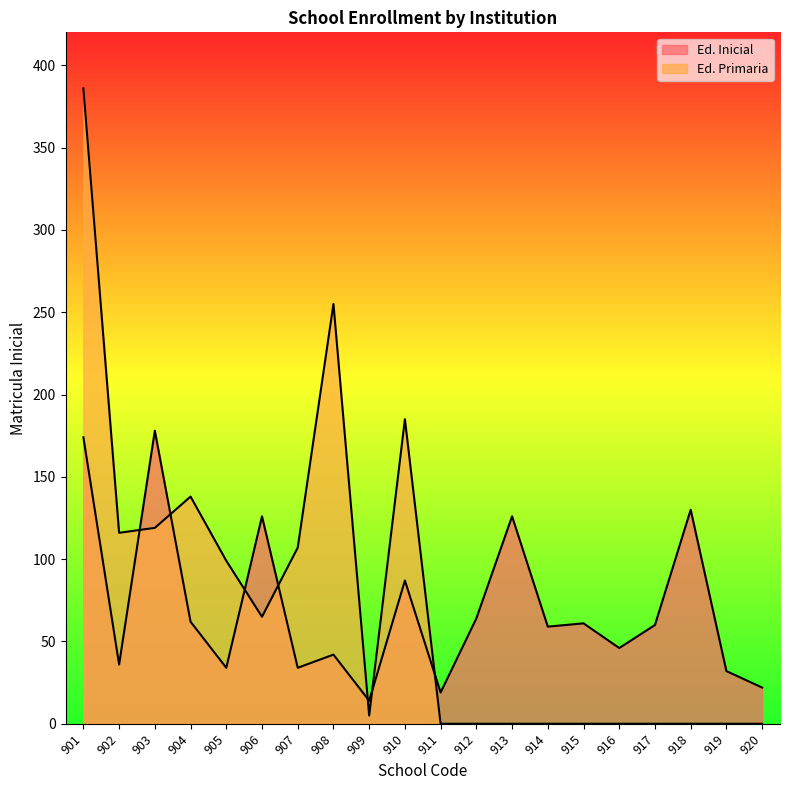

How many lines are shown in the chart?

2